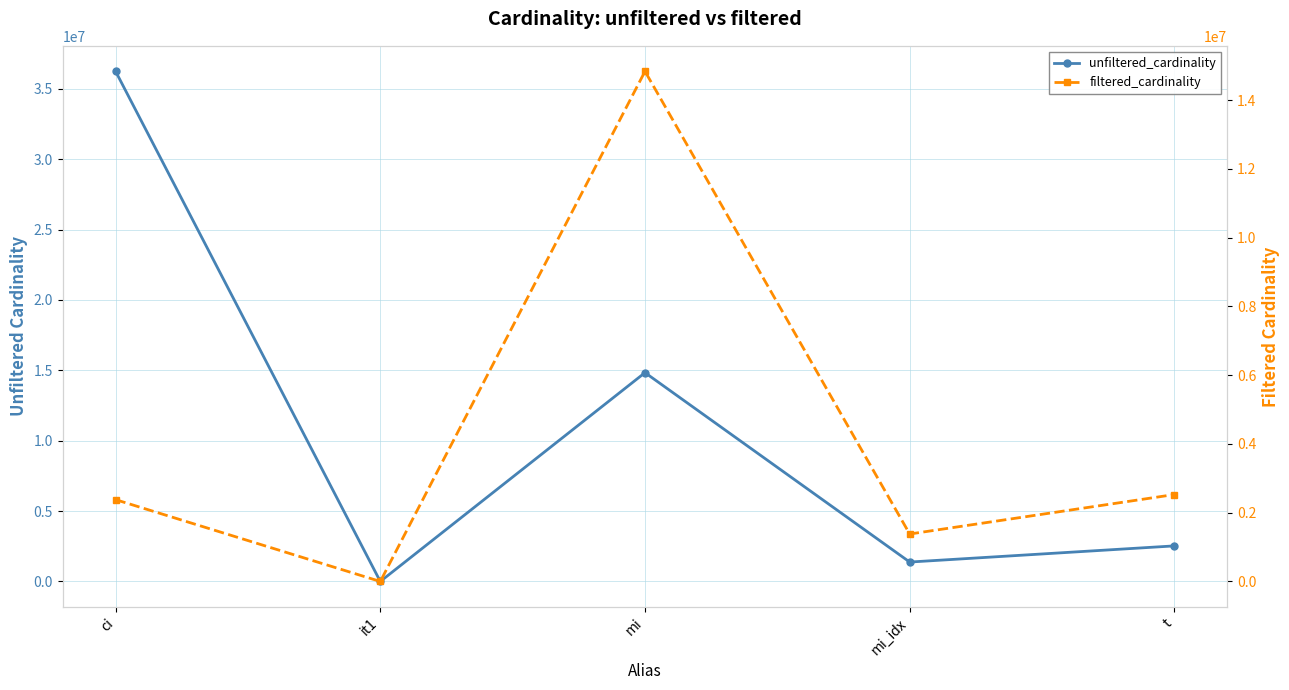

True or false: filtered_cardinality and unfiltered_cardinality cross at least once.

False